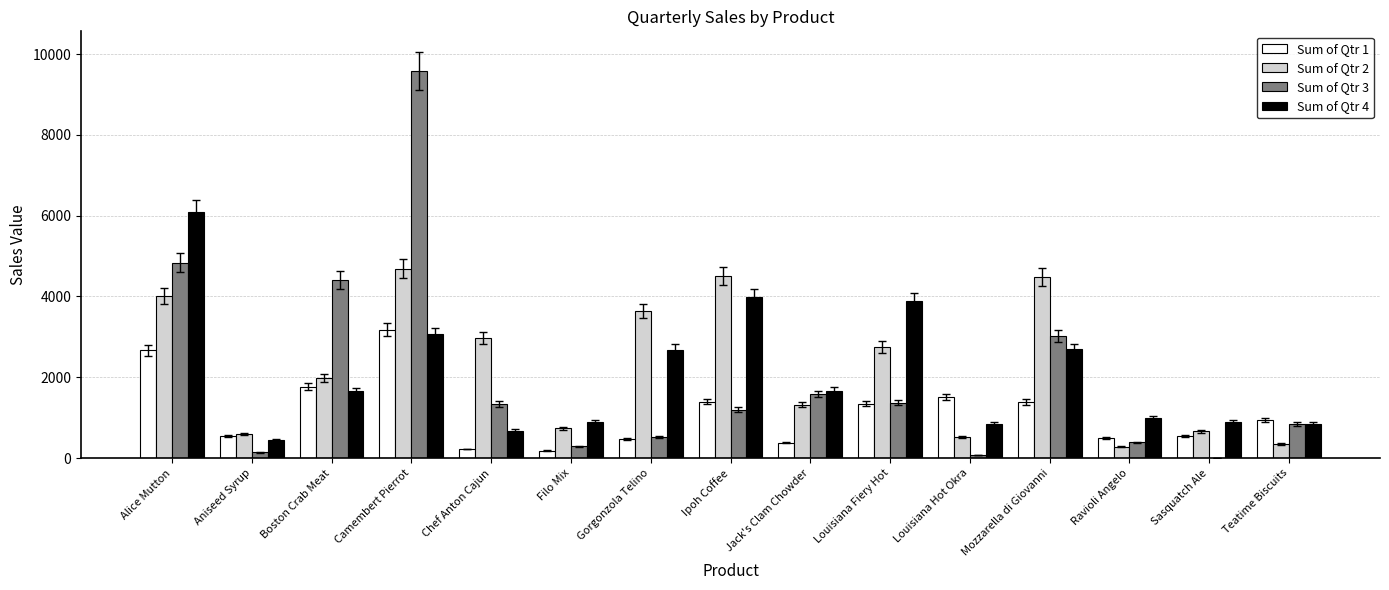

The value of Sum of Qtr 4 at Chef Anton Cajun is 682.0. True or false?

True